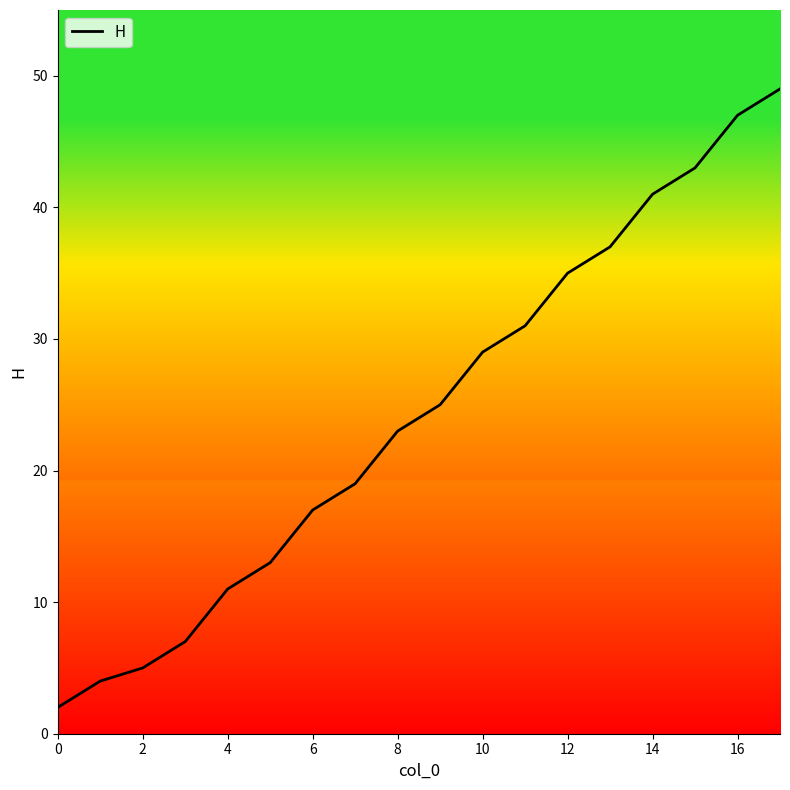

What is the value of the 12th point from the left?

31